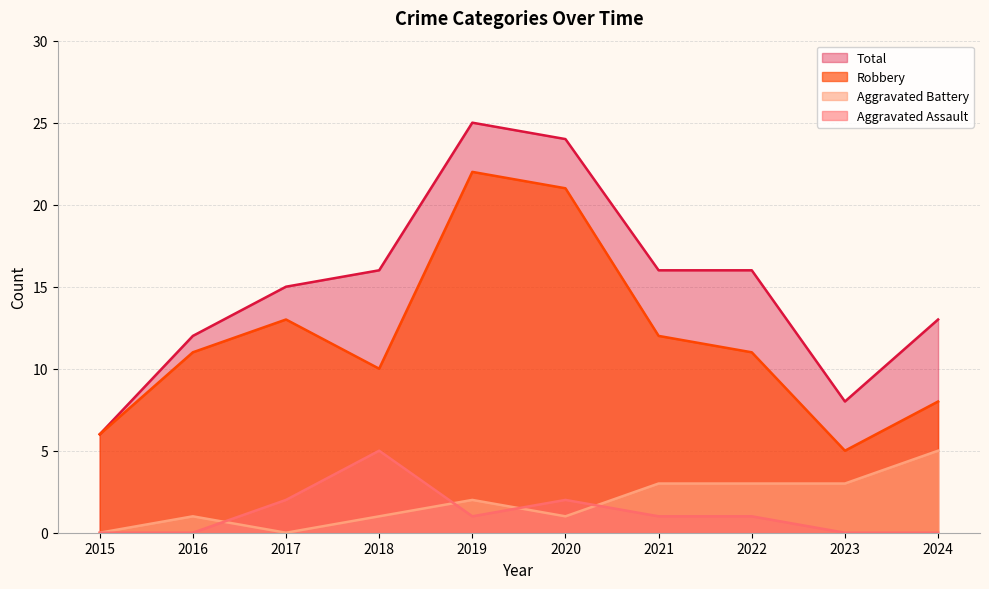

What is the maximum value for Aggravated Assault?

5